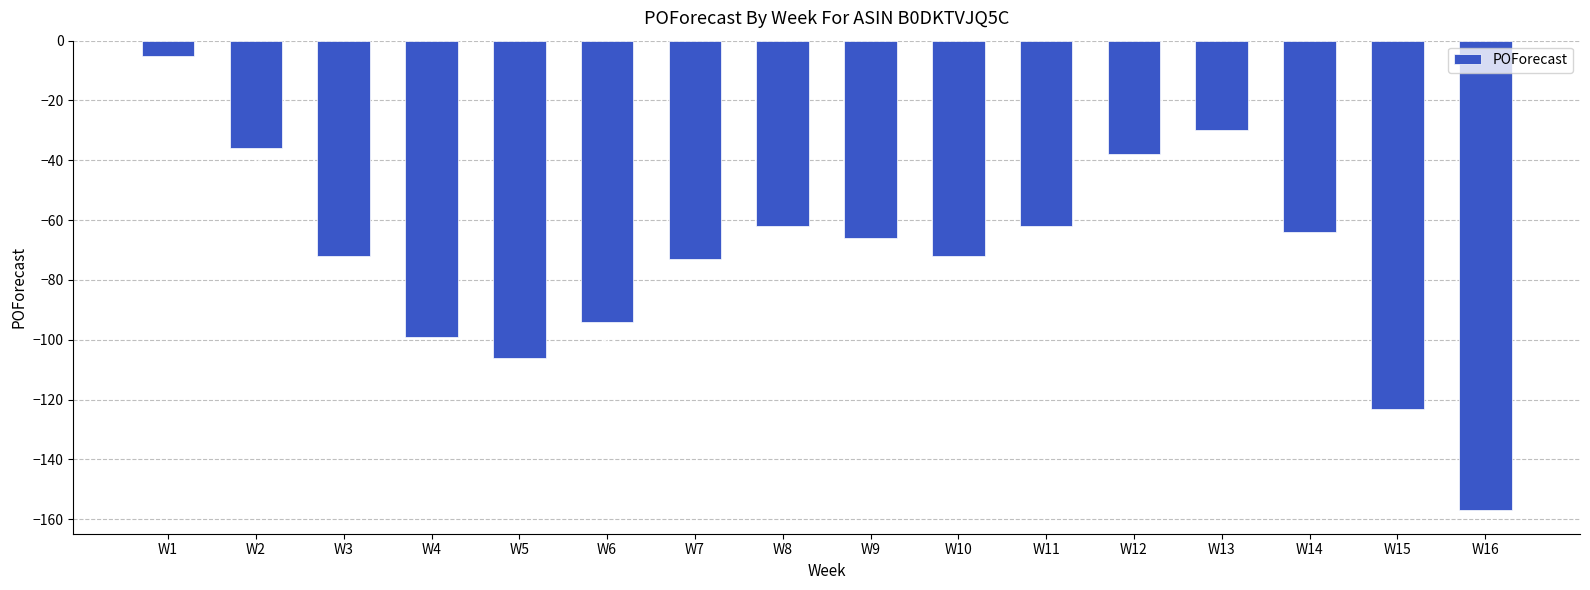

What is the average value?

-72